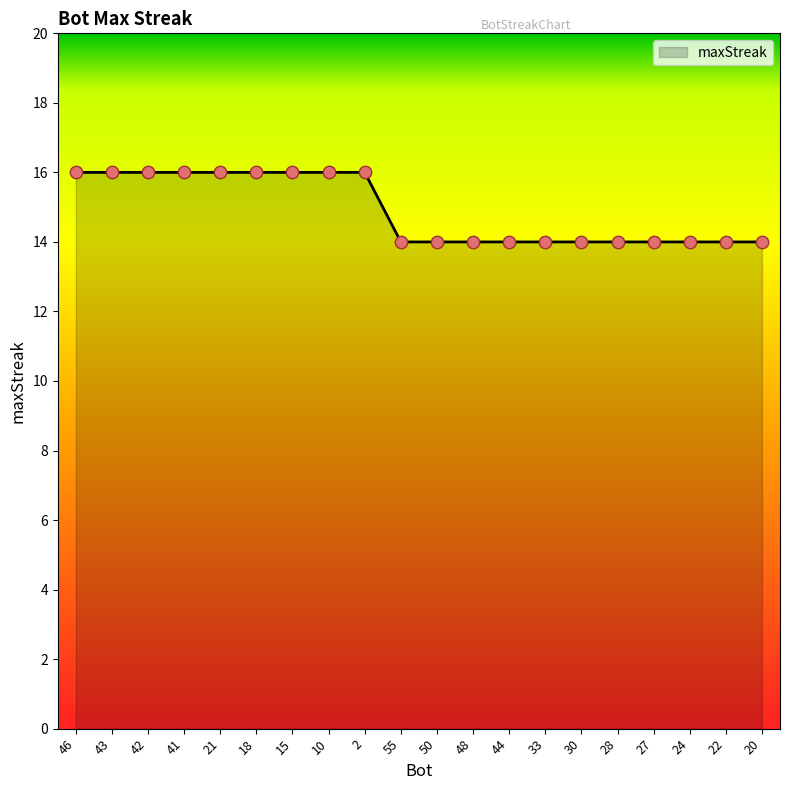

Between 15 and 24, which is larger?

15